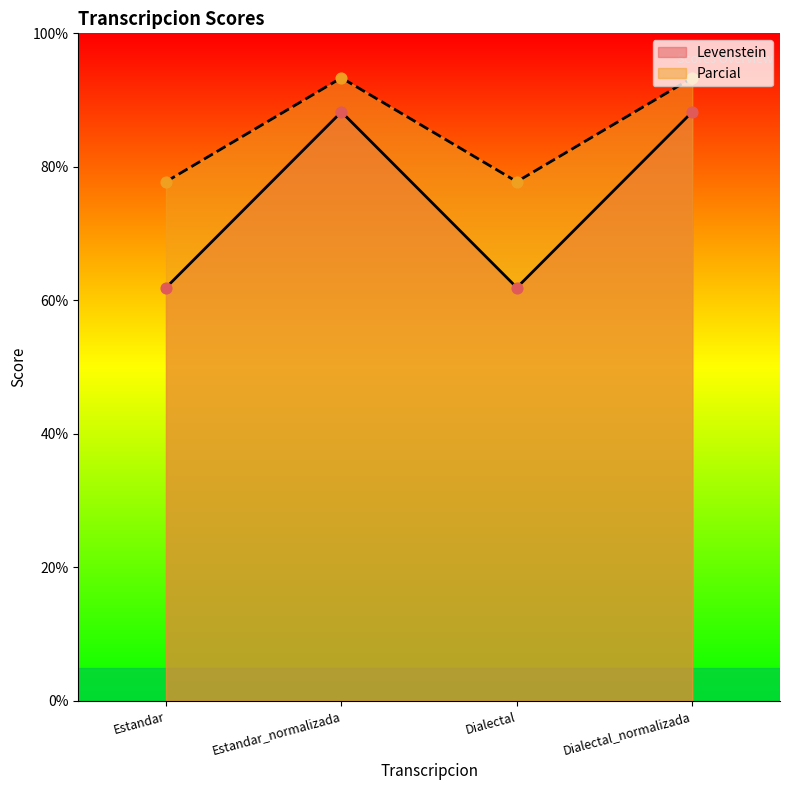

Which series has the largest total across all categories?

Parcial